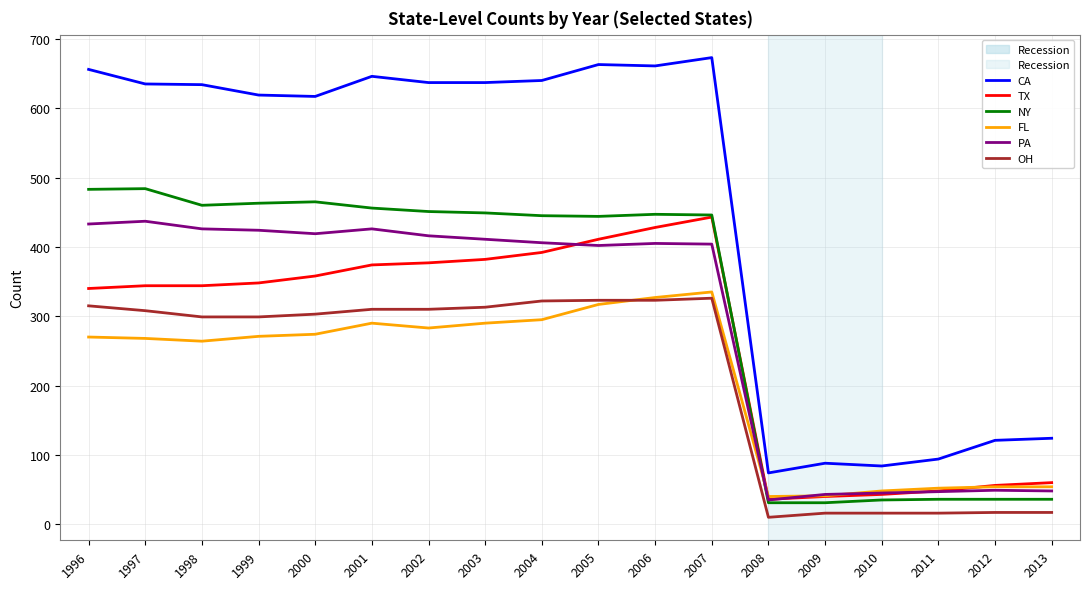

What is the maximum value shown in the chart?

673